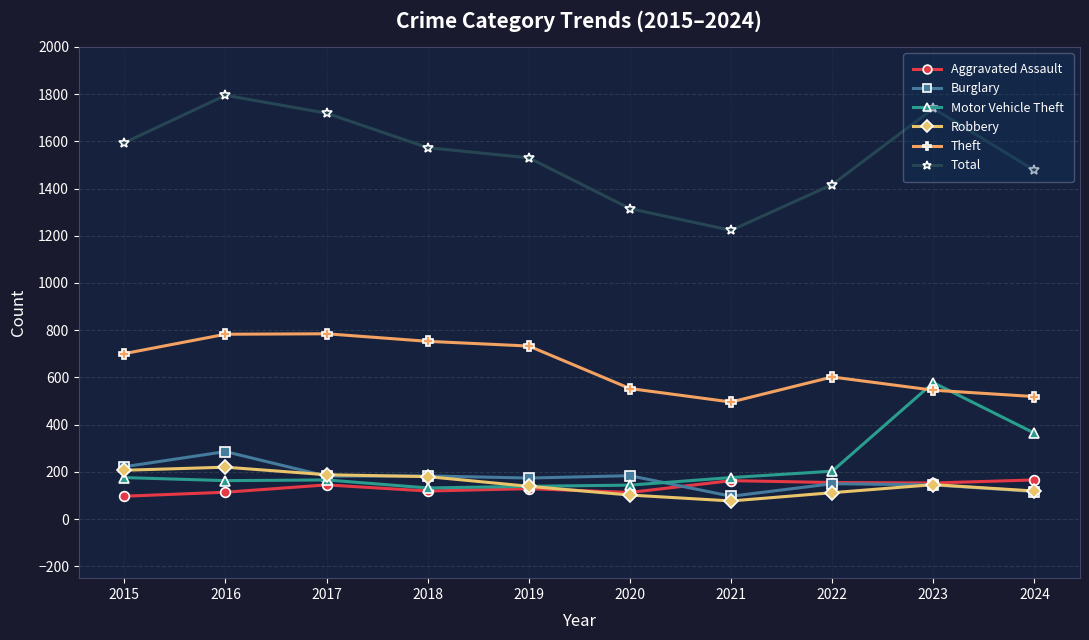

True or false: Total has more than 1 points higher than both neighbors.

True